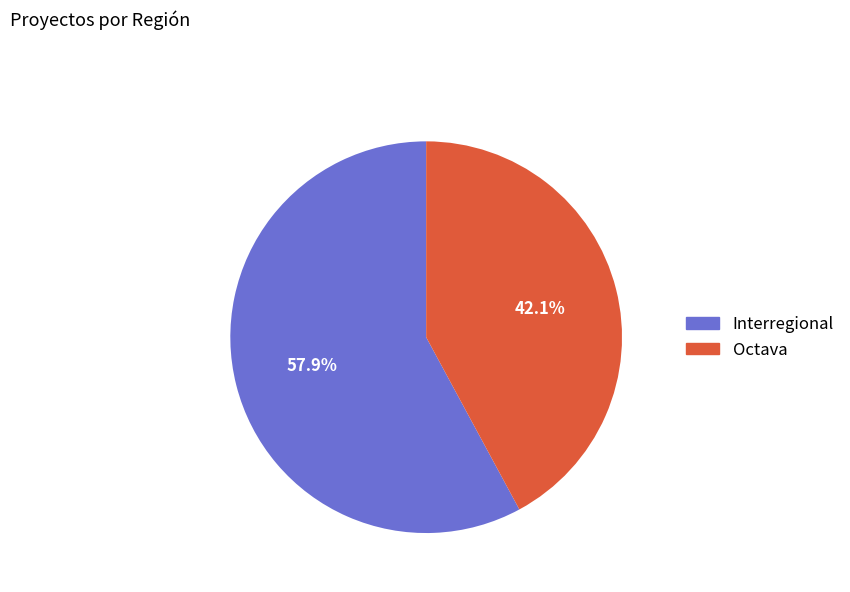

Is there a majority slice in this chart?

Yes